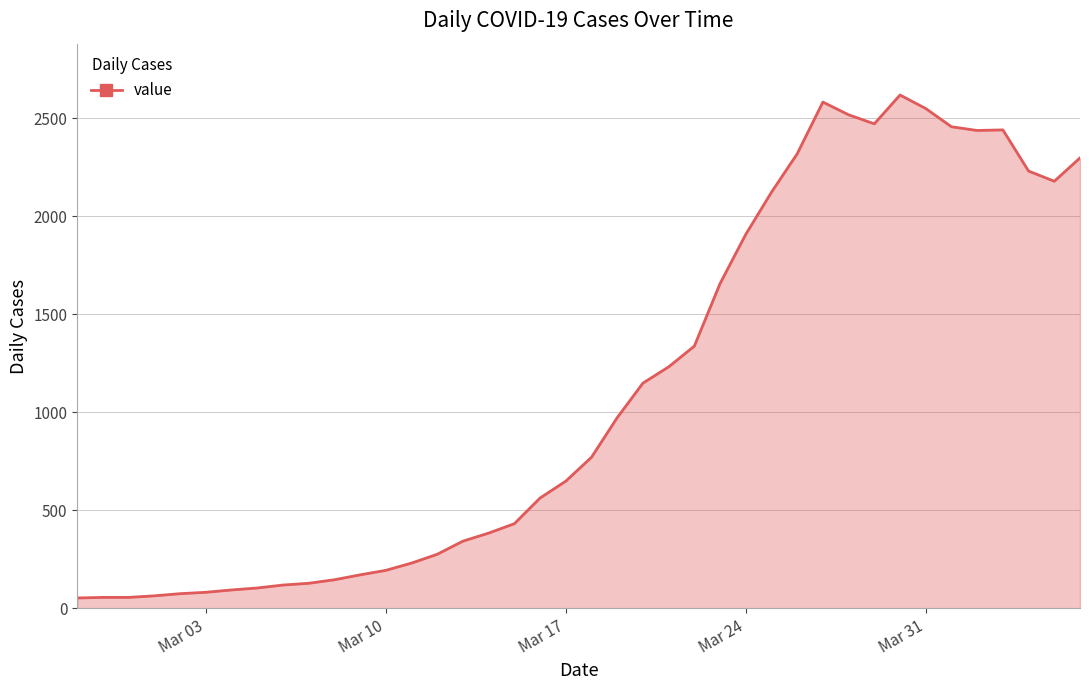

Does the chart display data point markers on the line(s)?

No